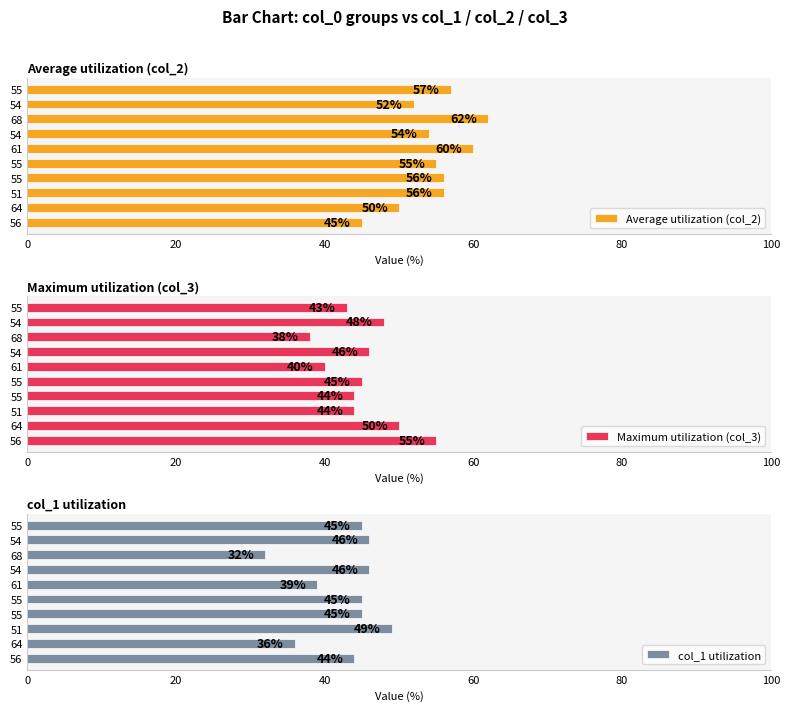

What is the difference between the highest and lowest values at 54?

8